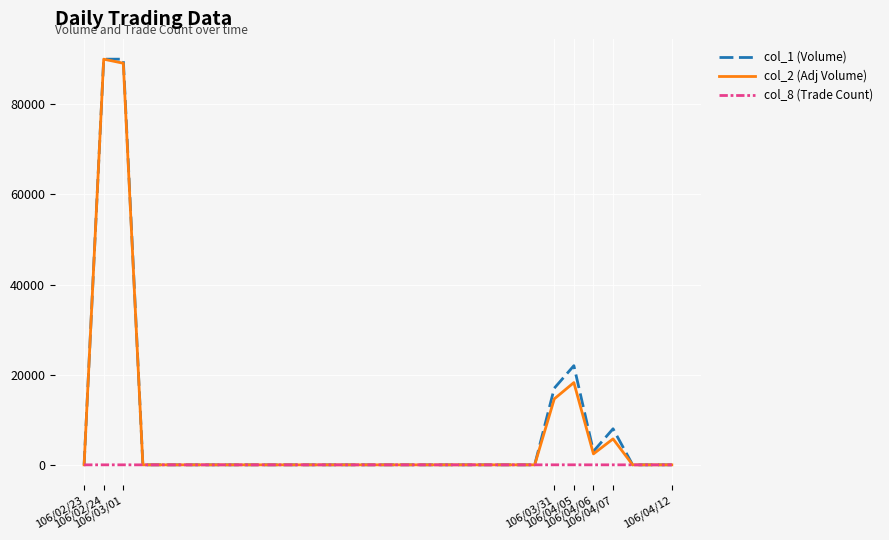

In col_8 (Trade Count), how many points are higher than both neighbors (excluding endpoints)?

1